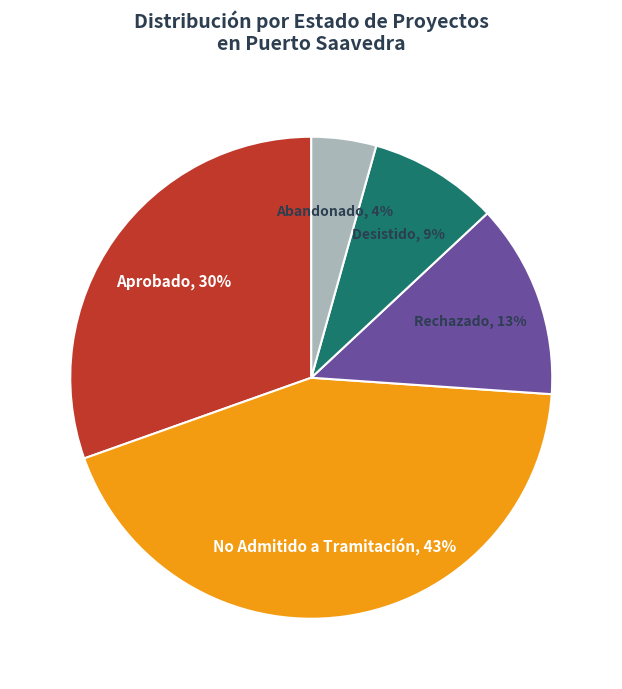

How many segments does this pie chart have?

5